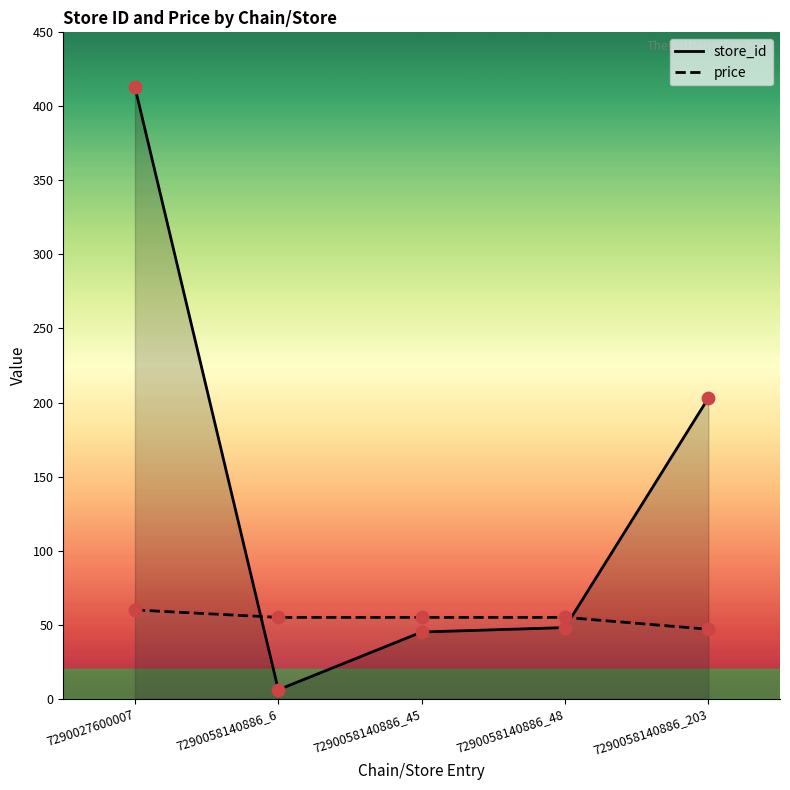

Which series contains the highest Y value?

store_id